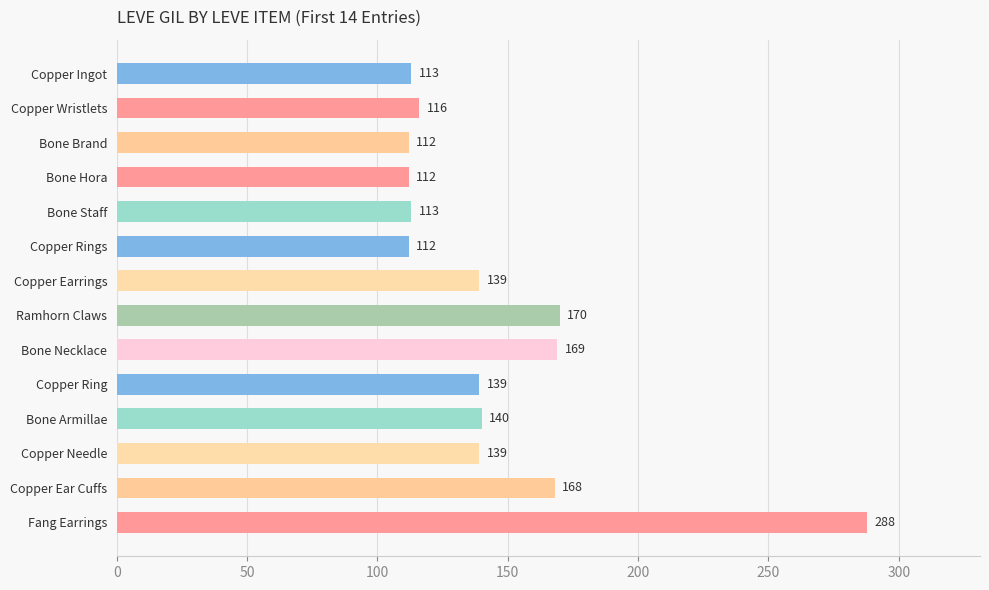

What is the label of the 6th bar from the bottom?

Bone Necklace